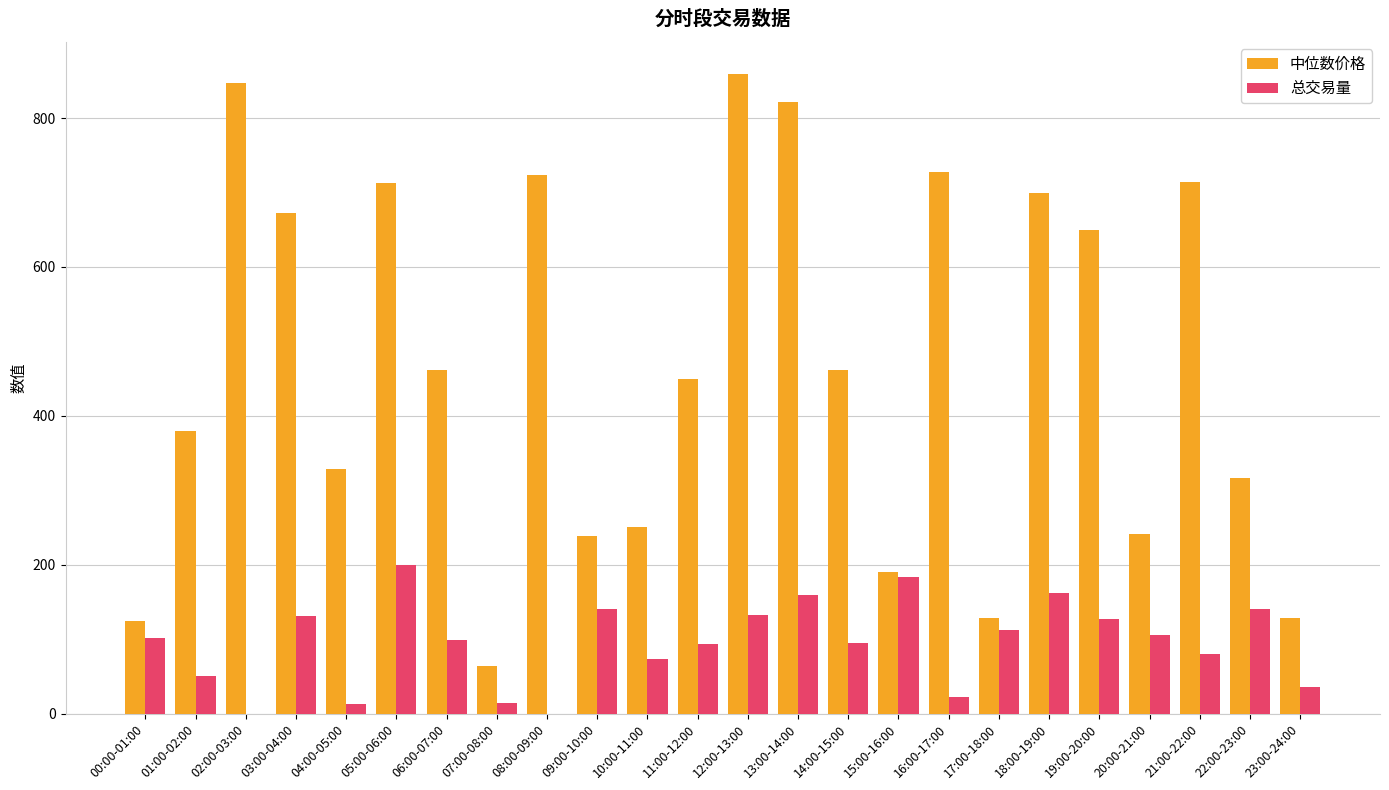

Which series has the widest spread of values?

中位数价格